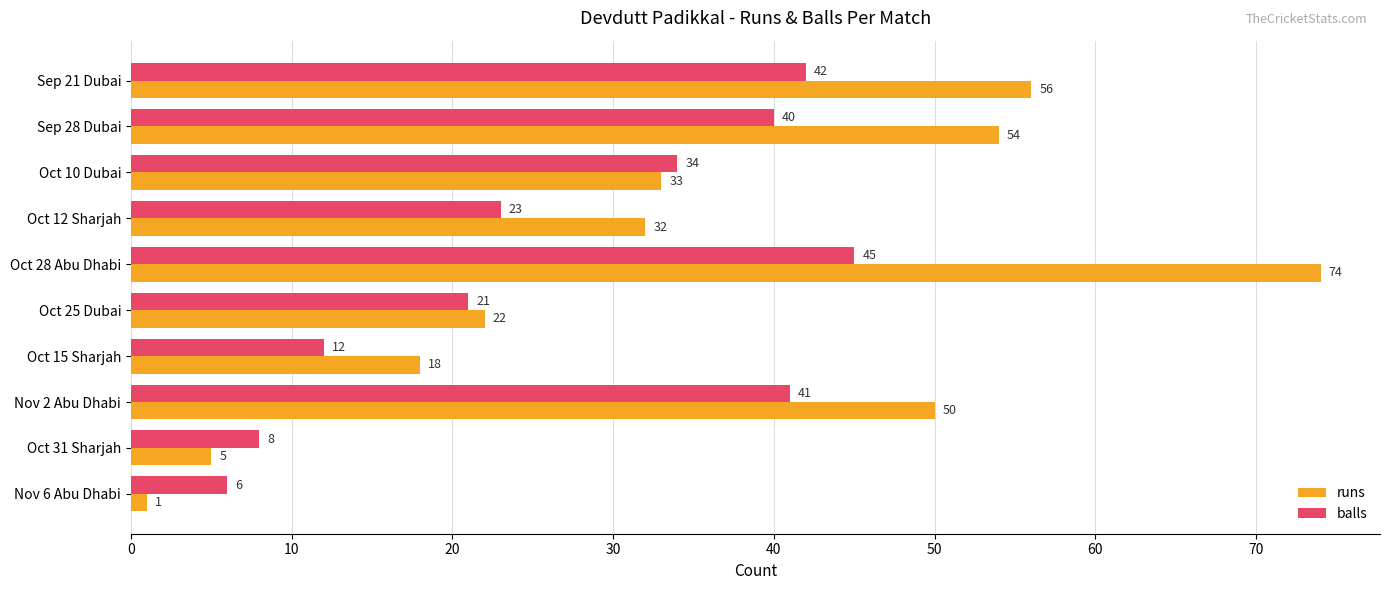

The value of runs at Sep 21 Dubai is 12. True or false?

False